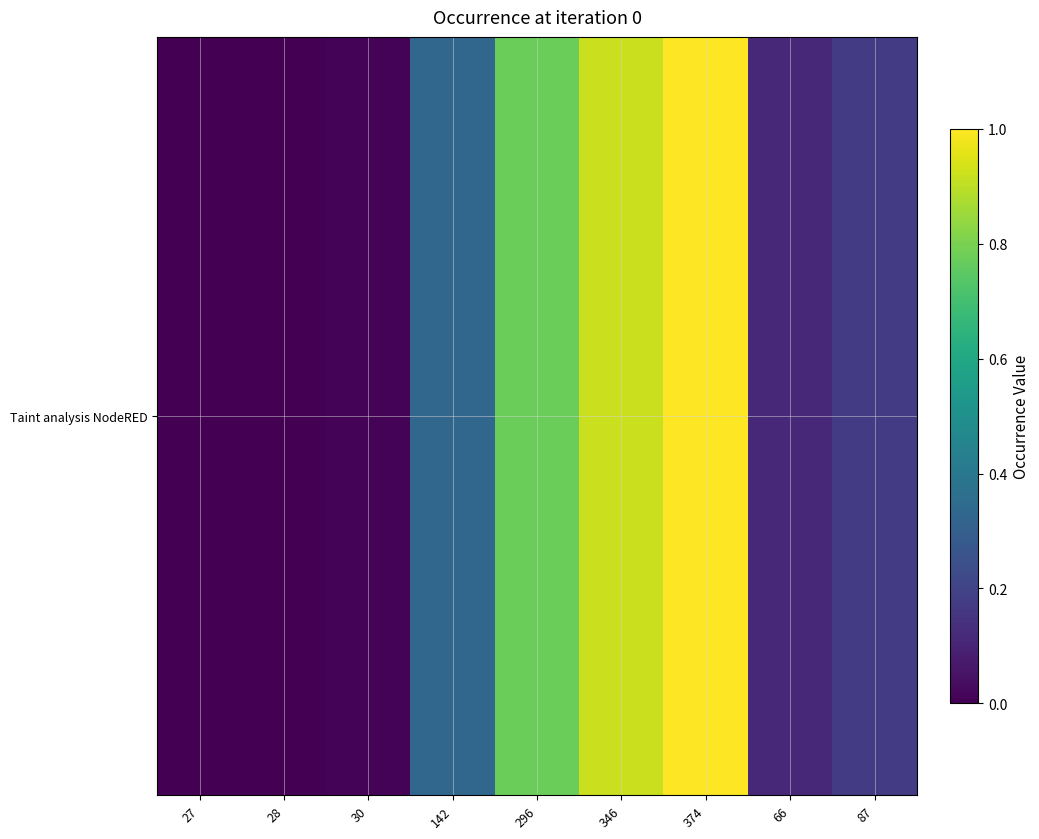

What is the difference between the values at 374 and 296?

0.2